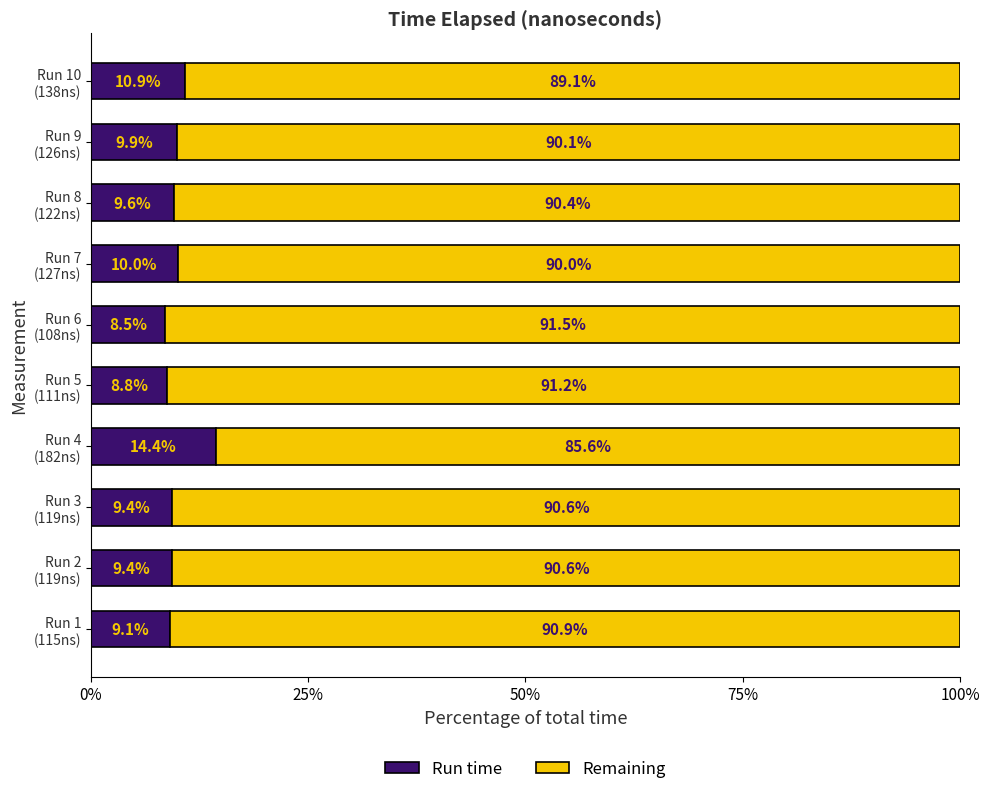

What is the minimum value for Run time?

8.5